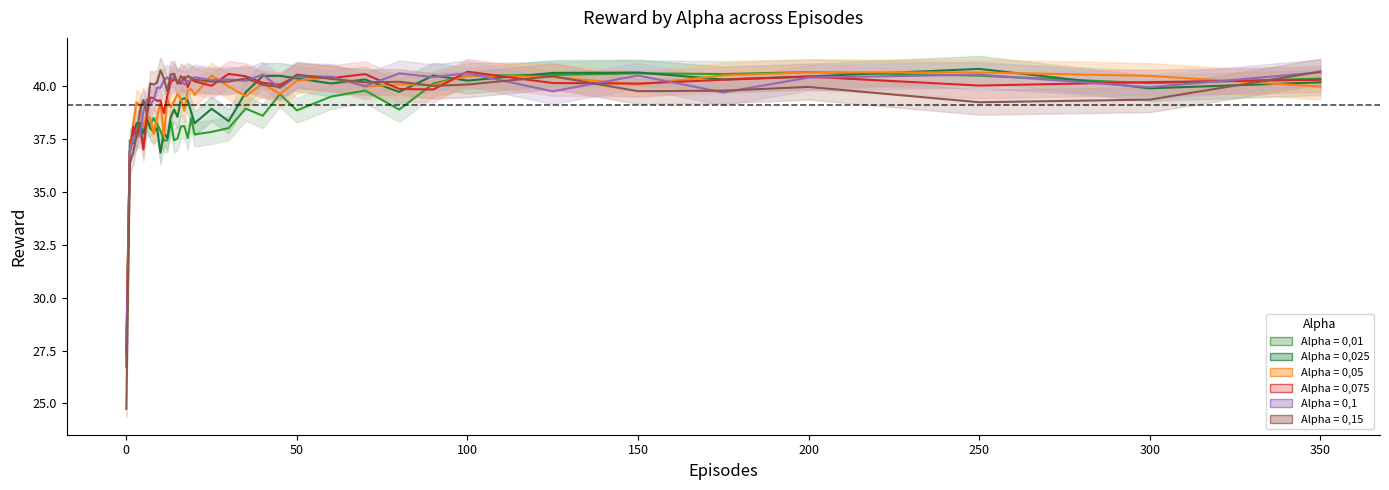

Where is Alpha = 0,05 nearest to the value 34?

1